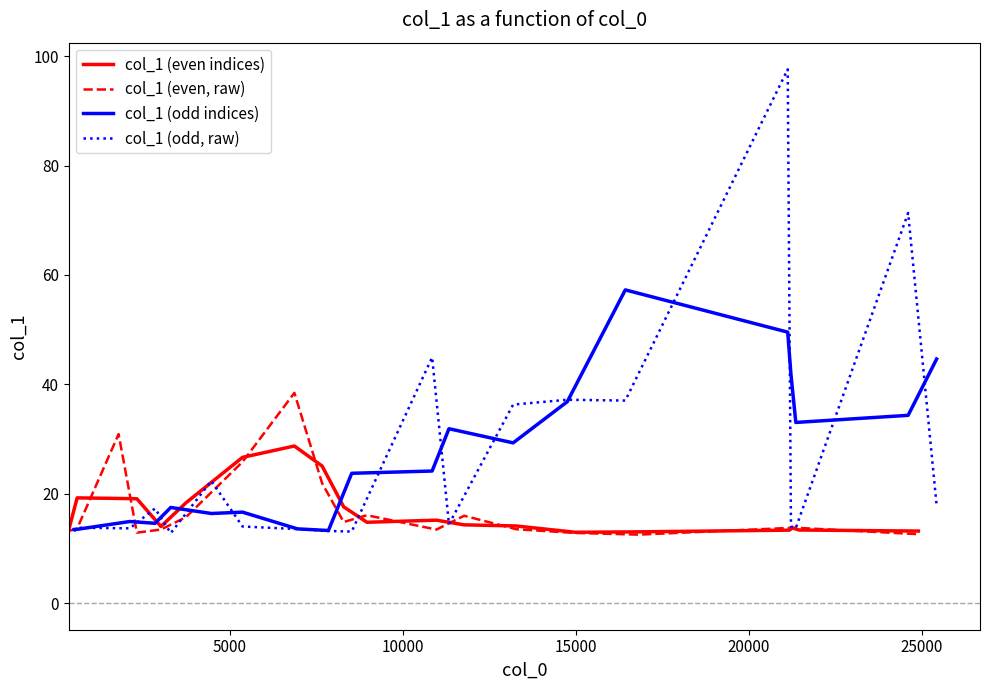

What is the difference between the second highest and minimum values in the col_1 (even indices) series?

13.7